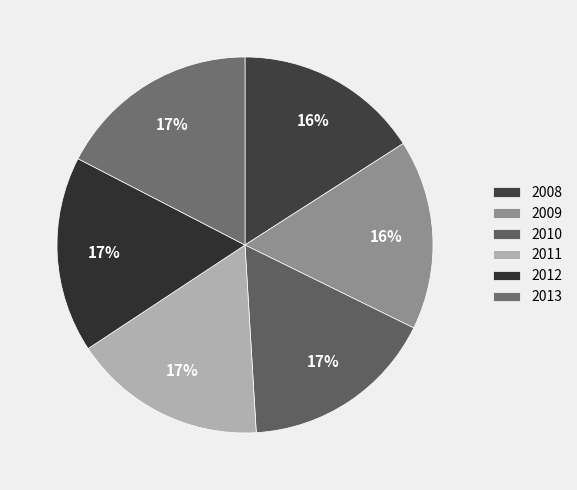

Does any single category account for the majority?

No